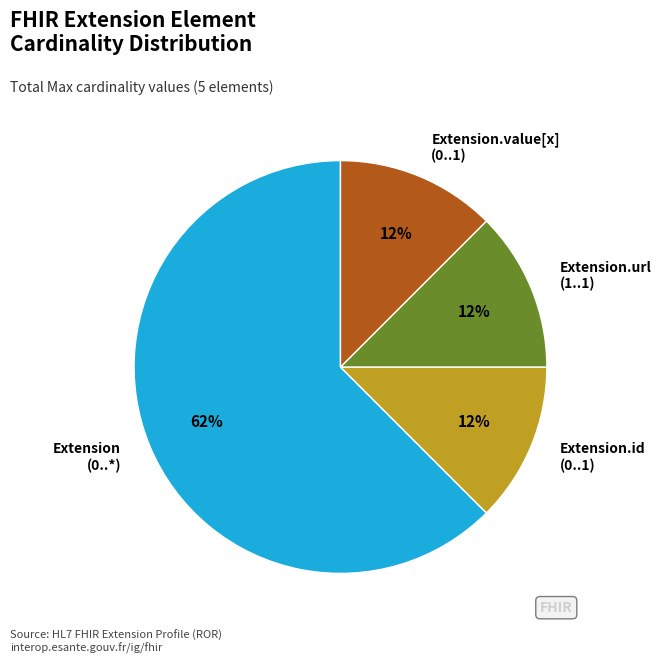

To the nearest percent, what is the average slice percentage?

25%